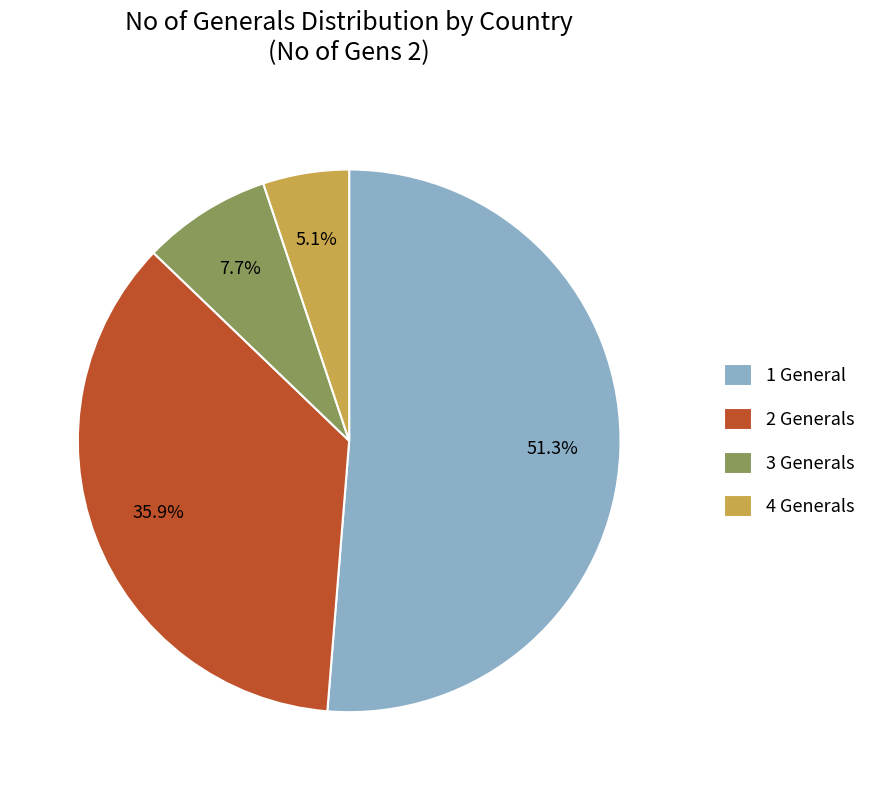

Is there a majority slice in this chart?

Yes